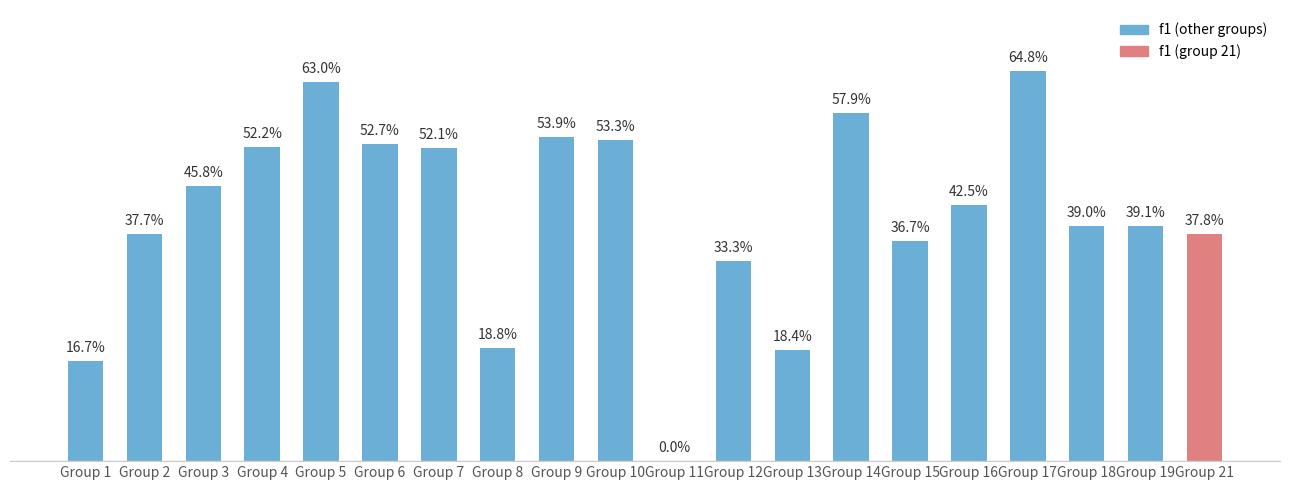

Does the chart contain stacked bars?

No